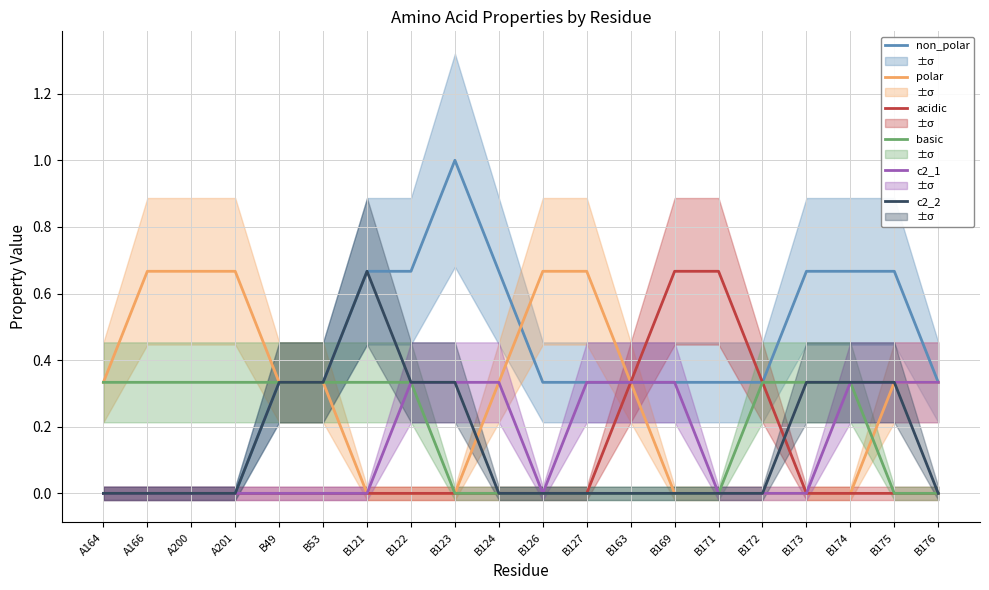

Which has a higher value, B171 or B176?

B171